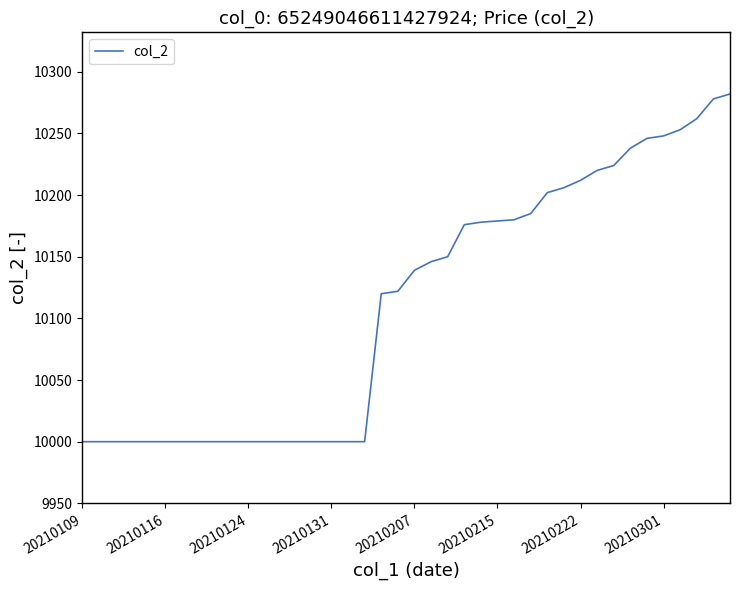

What is the difference between the maximum and minimum values?

282